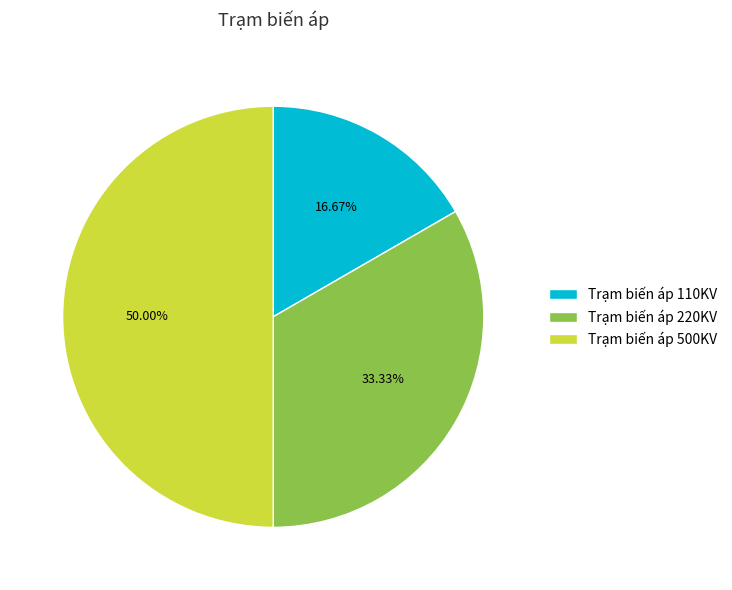

Is it true that Trạm biến áp 500KV is 50% of the pie?

True